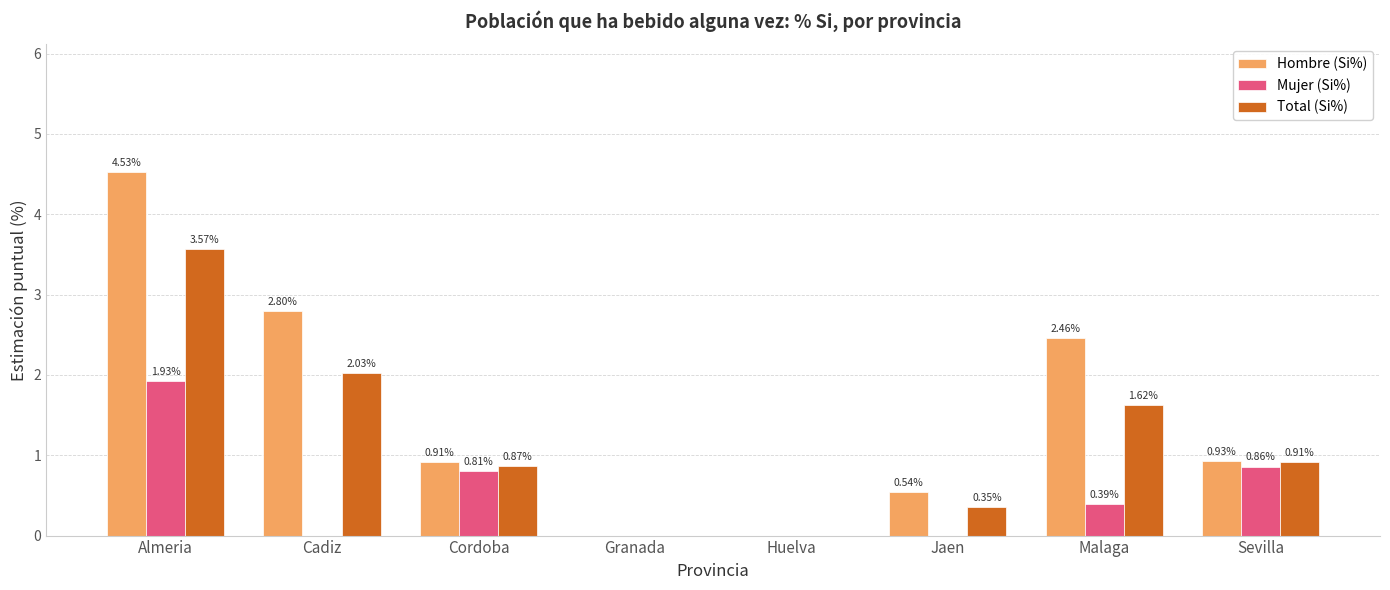

Does the chart contain stacked bars?

No